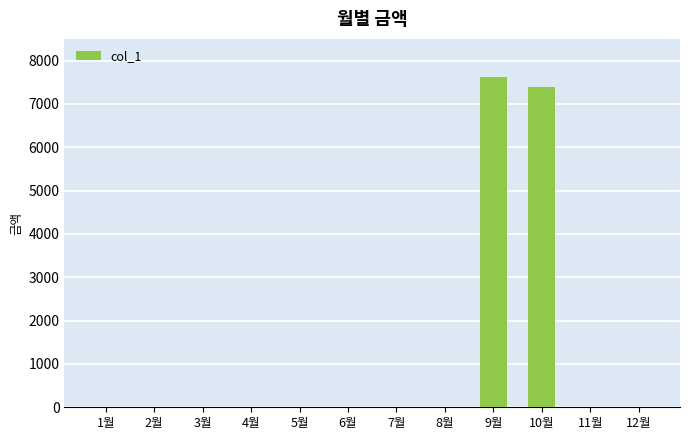

Is it true that the value at 10월 is 7400?

True